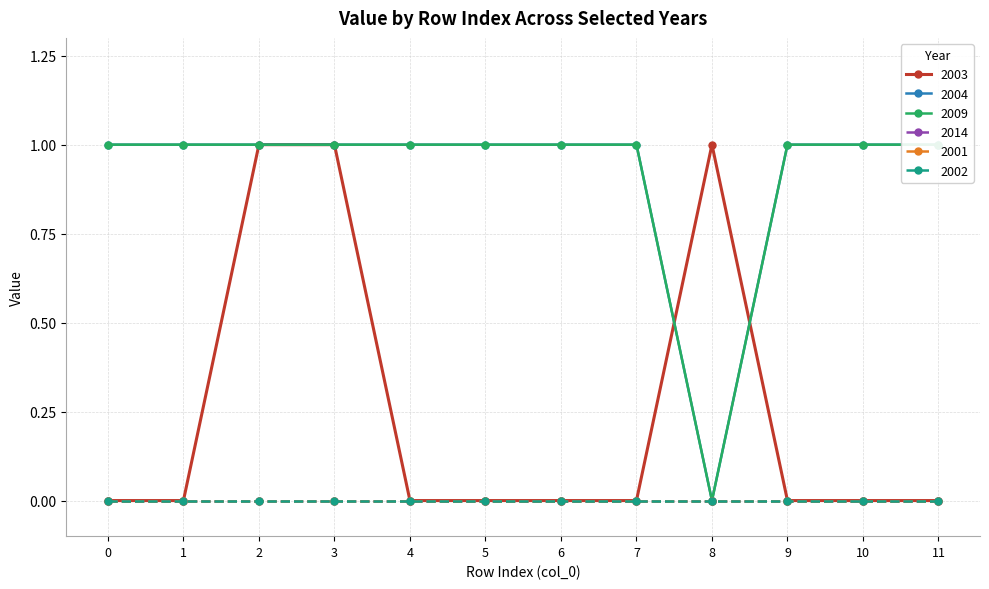

How many distinct data groups are displayed?

3